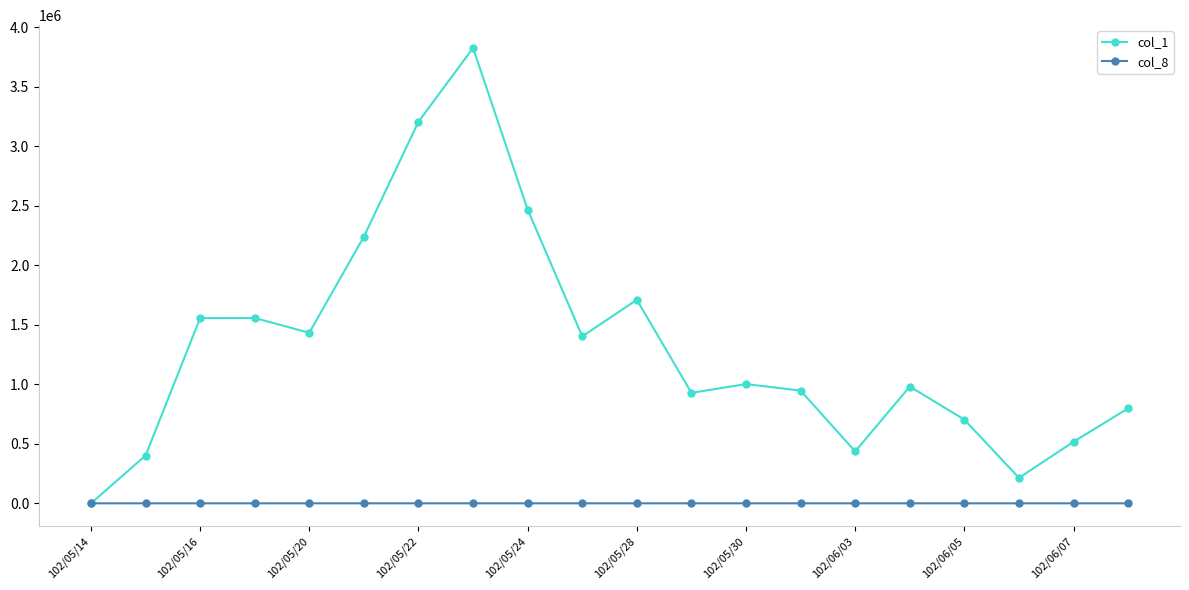

Which series has the largest total across all categories?

col_1